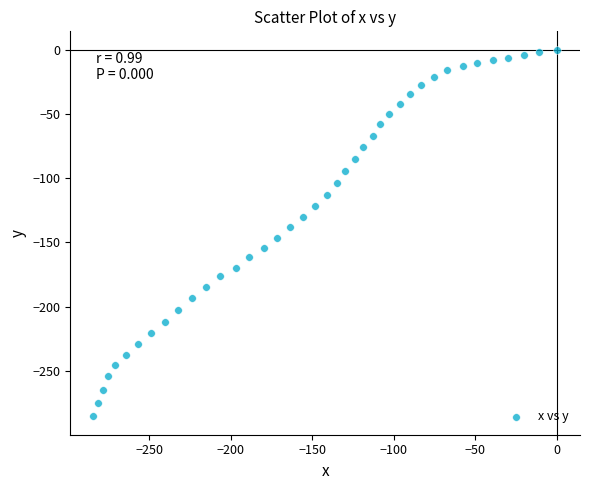

What is the range of X values (max minus min)?

284.4